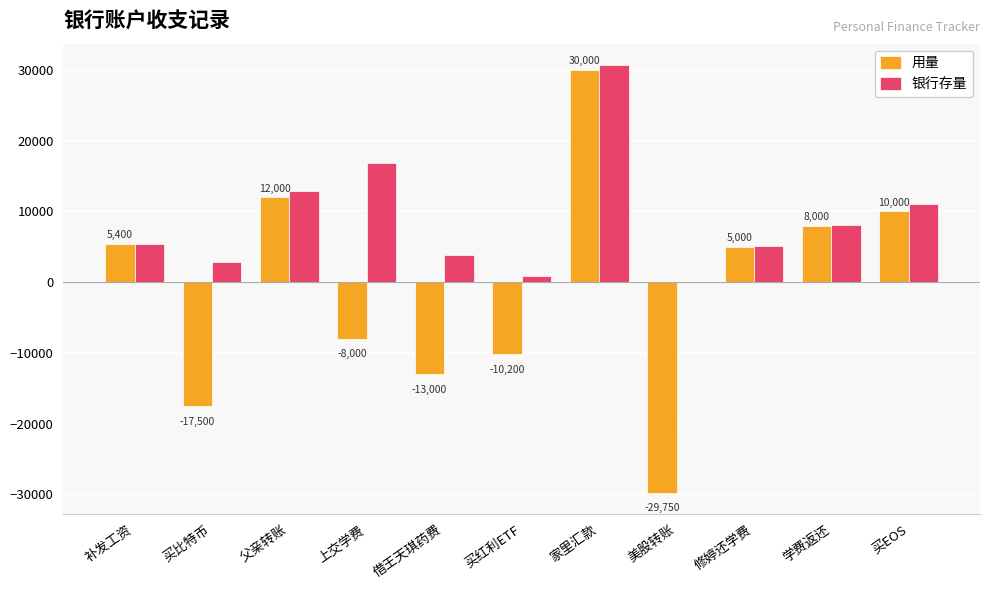

Are the bars grouped side by side (vs. stacked)?

Yes